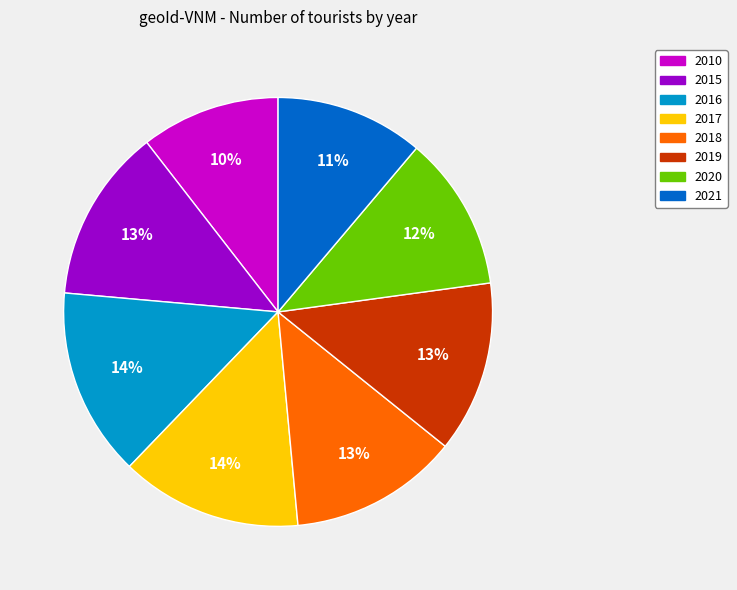

Do 2019 and 2010 together represent more than half of the pie?

No